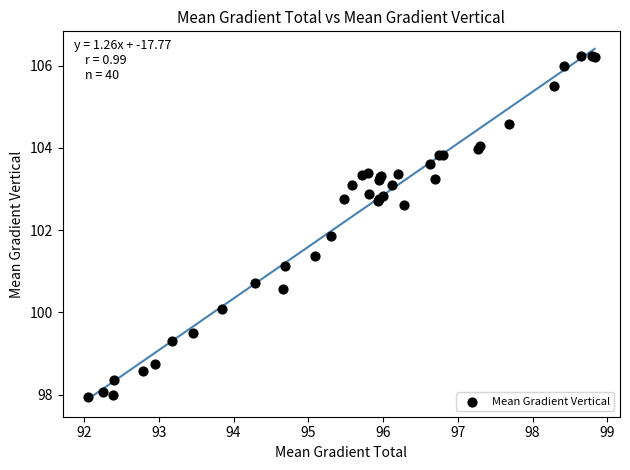

What Y value in the scatter plot is closest to 102?

101.9